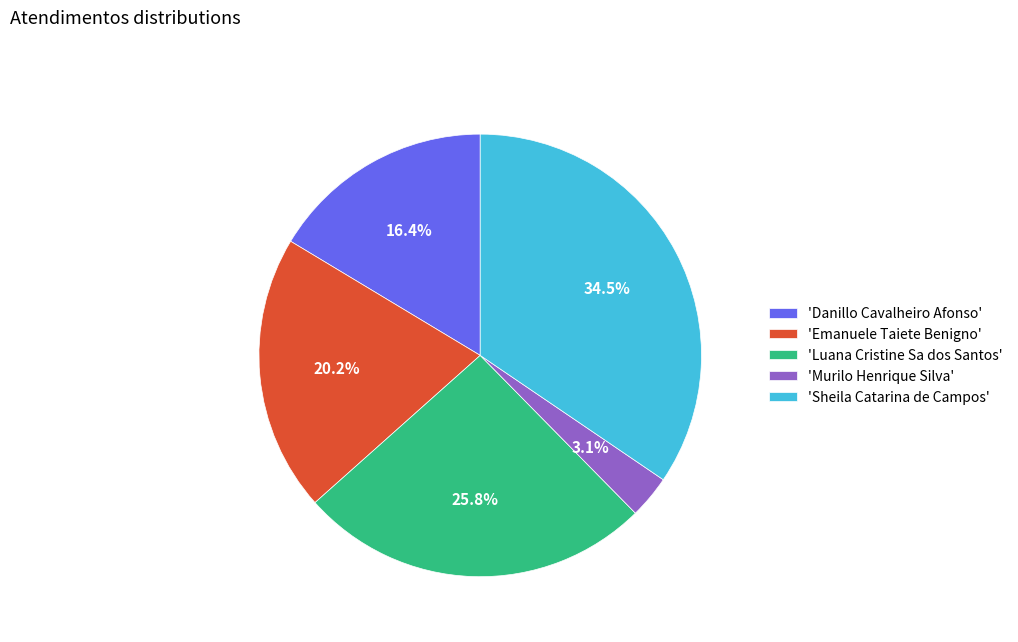

Between 'Murilo Henrique Silva' and 'Danillo Cavalheiro Afonso', which is larger?

'Danillo Cavalheiro Afonso'